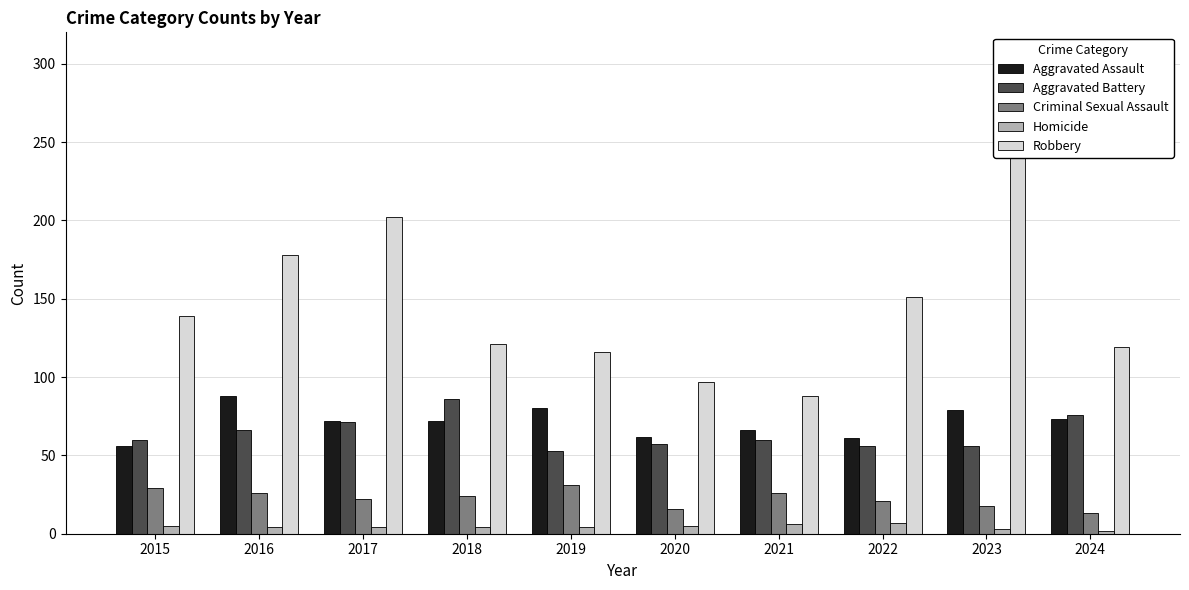

Is it true that Homicide equals 4 at 2018?

True